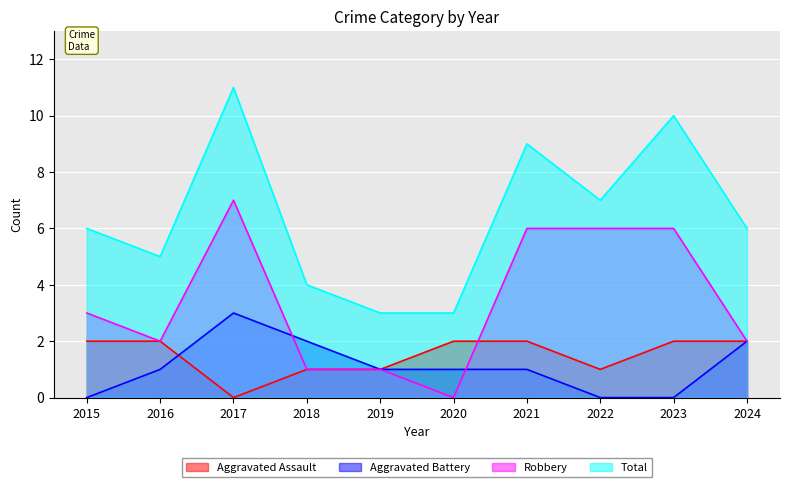

What are all the series names shown in the legend?

Aggravated Assault, Aggravated Battery, Robbery, Total